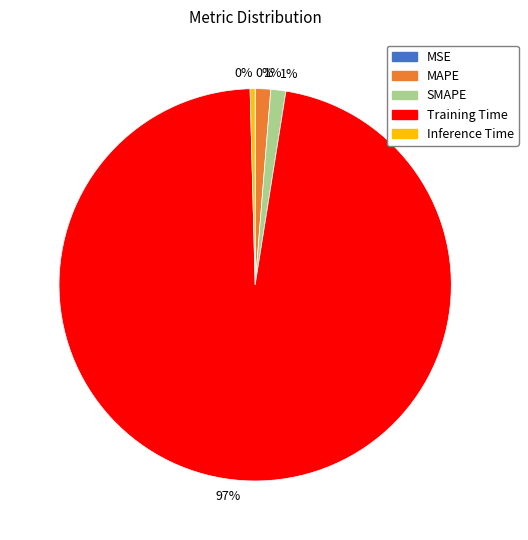

Is there a majority slice in this chart?

Yes